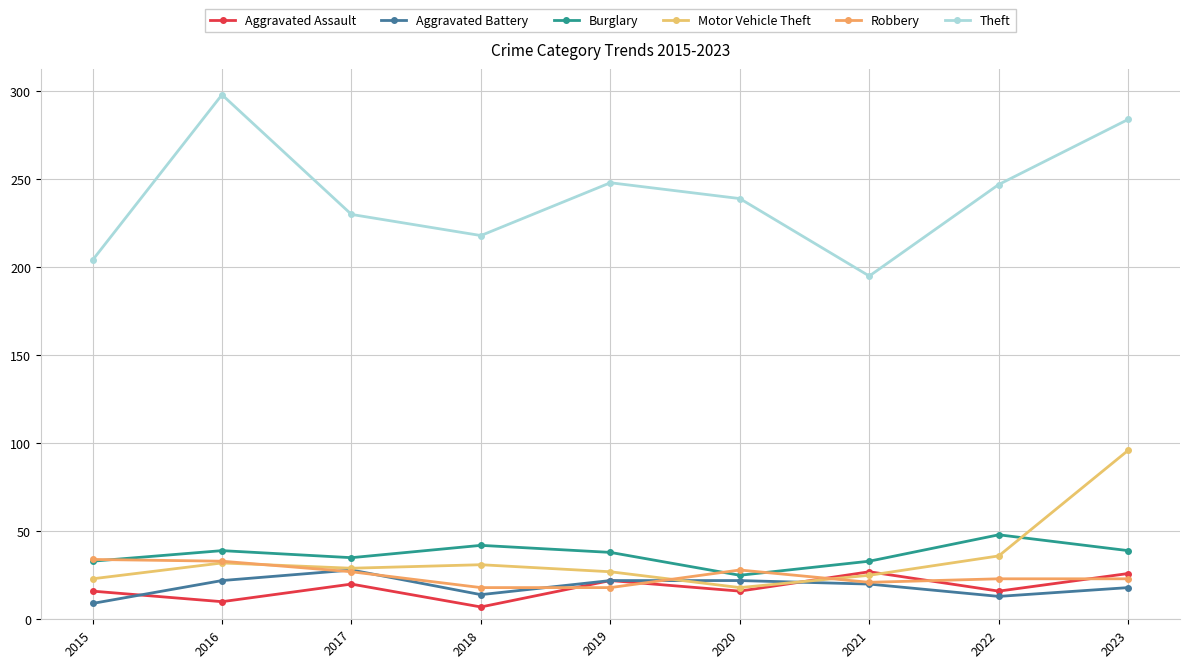

True or false: Motor Vehicle Theft and Theft cross at least once.

False